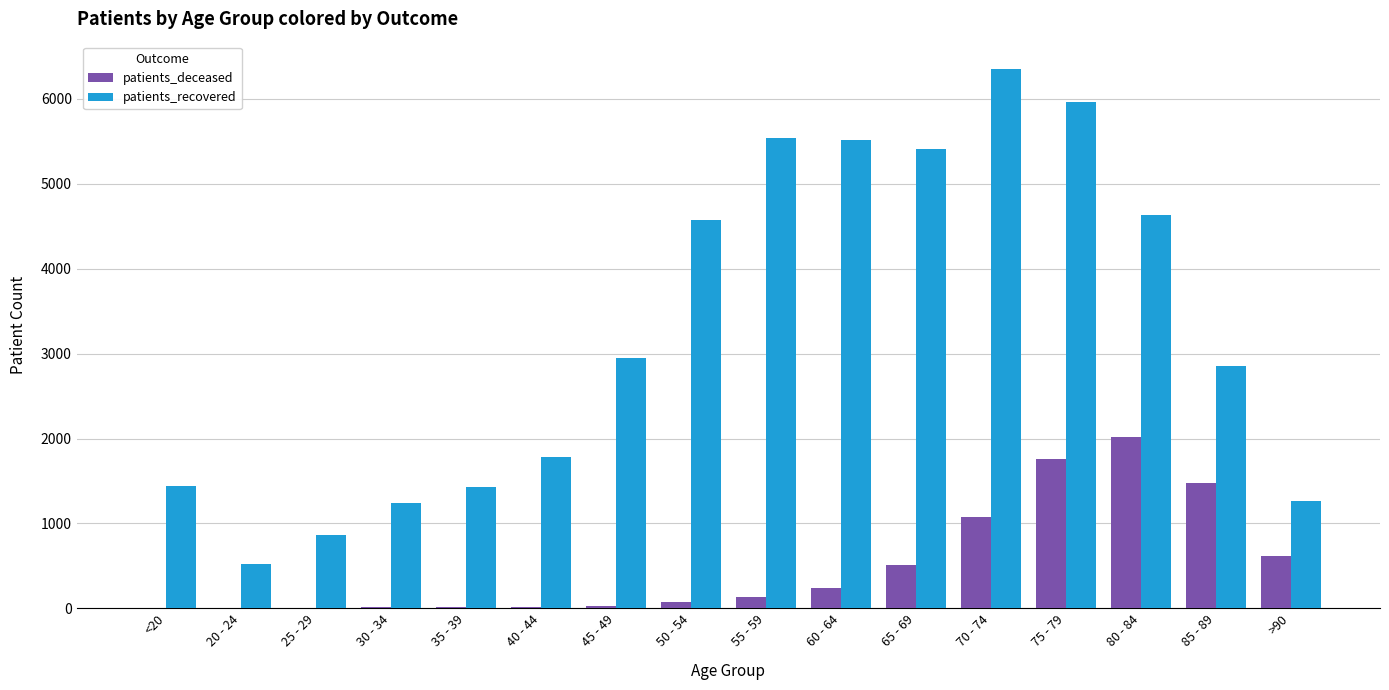

What is the sum of all patients_deceased values?

7975